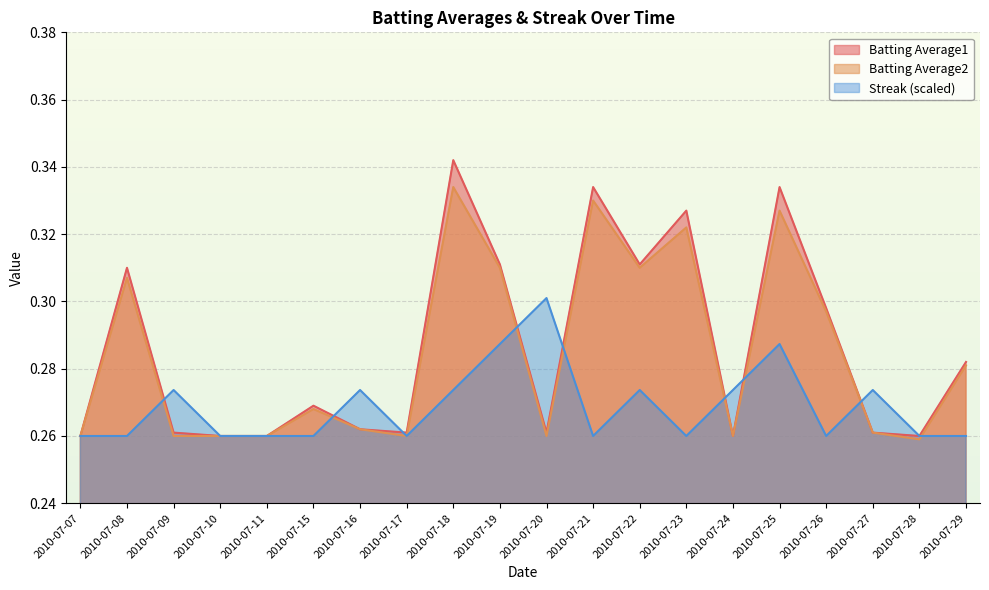

The value of Streak (scaled) at 2010-07-26 is 0.1. True or false?

False